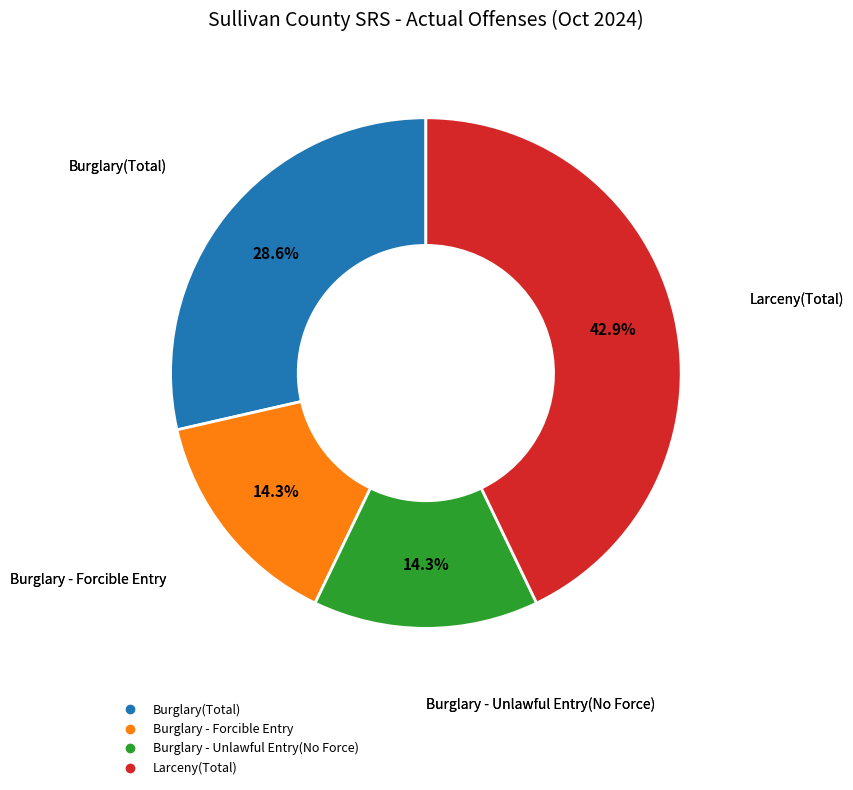

To the nearest percent, what is the difference between the Burglary(Total) and Burglary - Forcible Entry slice percentages?

14%